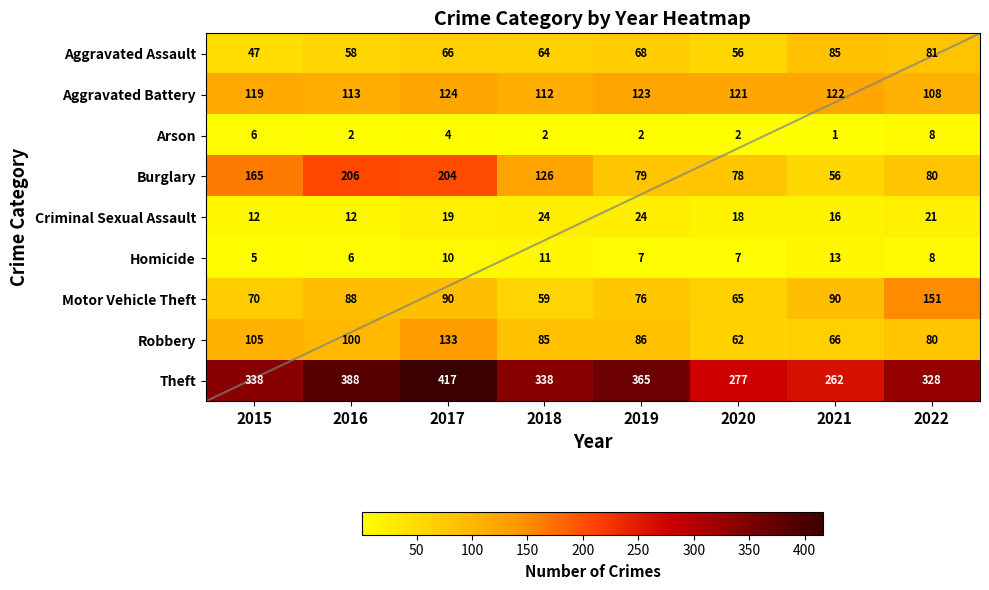

Count the Arson values in the range 2 to 6.

6